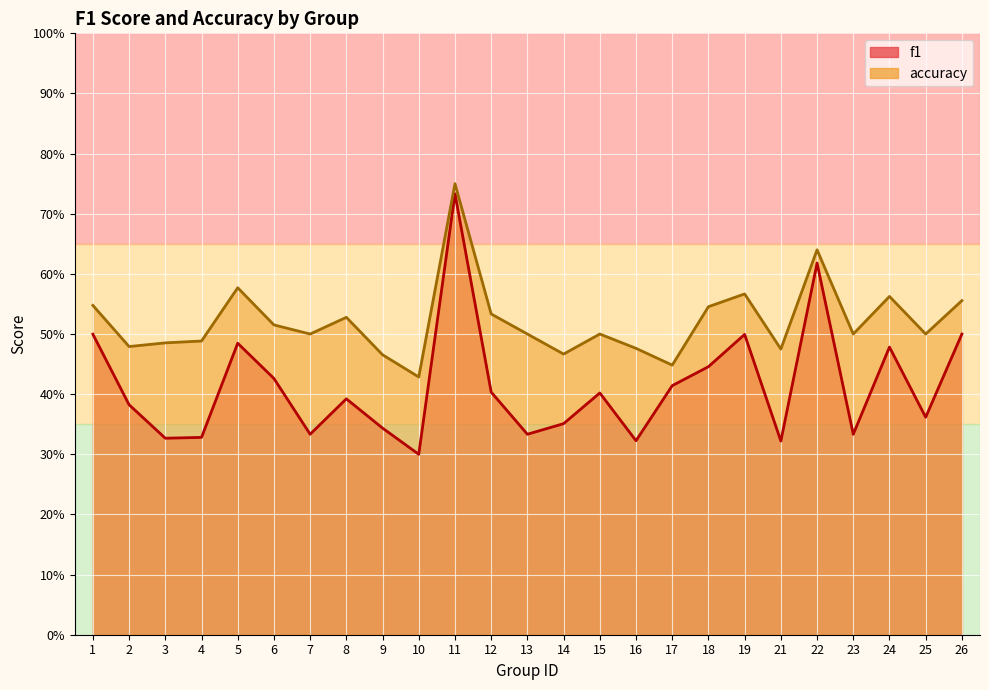

The value of f1 at 22 is 0.6. True or false?

True